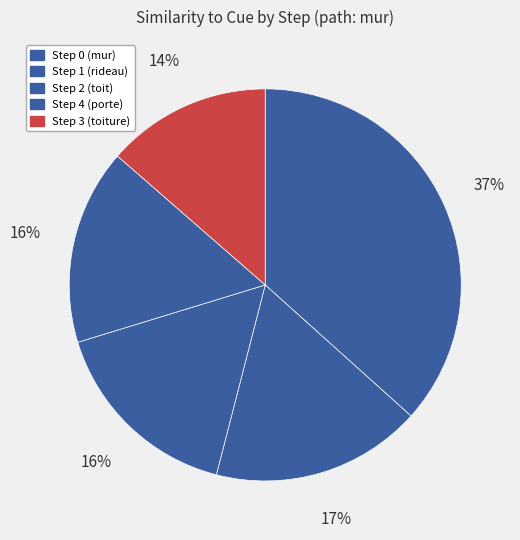

How many segments does this pie chart have?

5